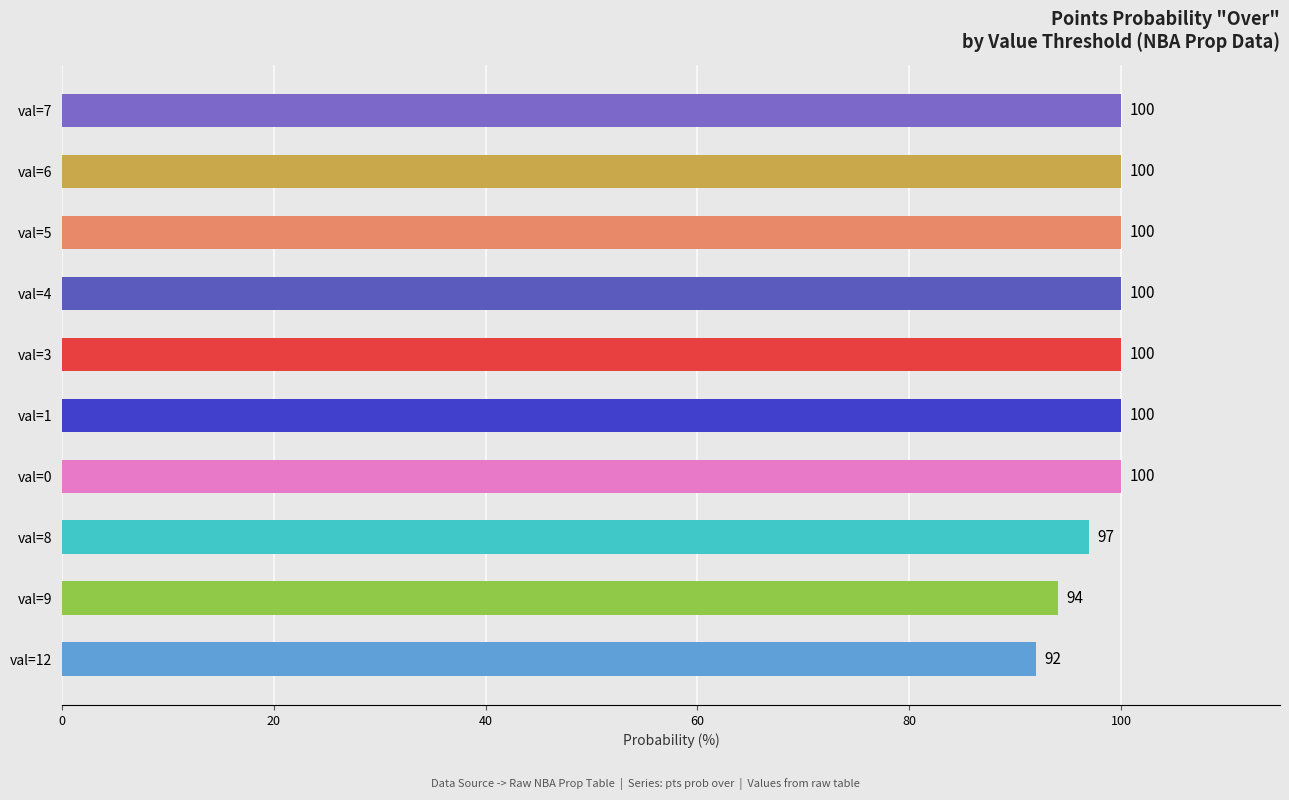

What is the average value?

98